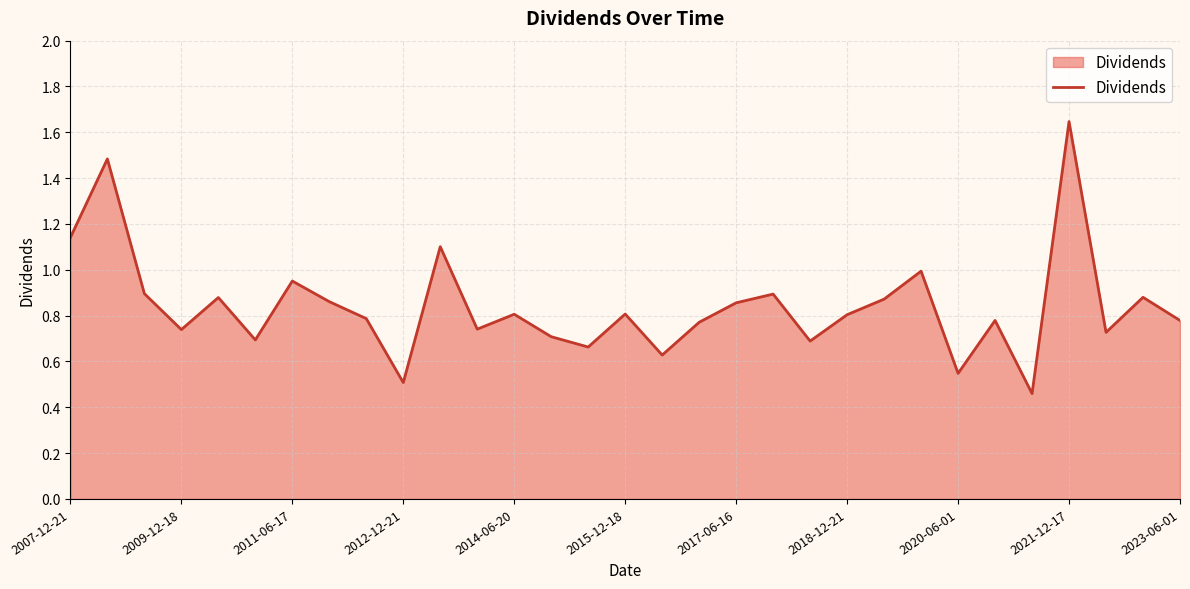

What is the difference between the maximum and minimum values?

1.2